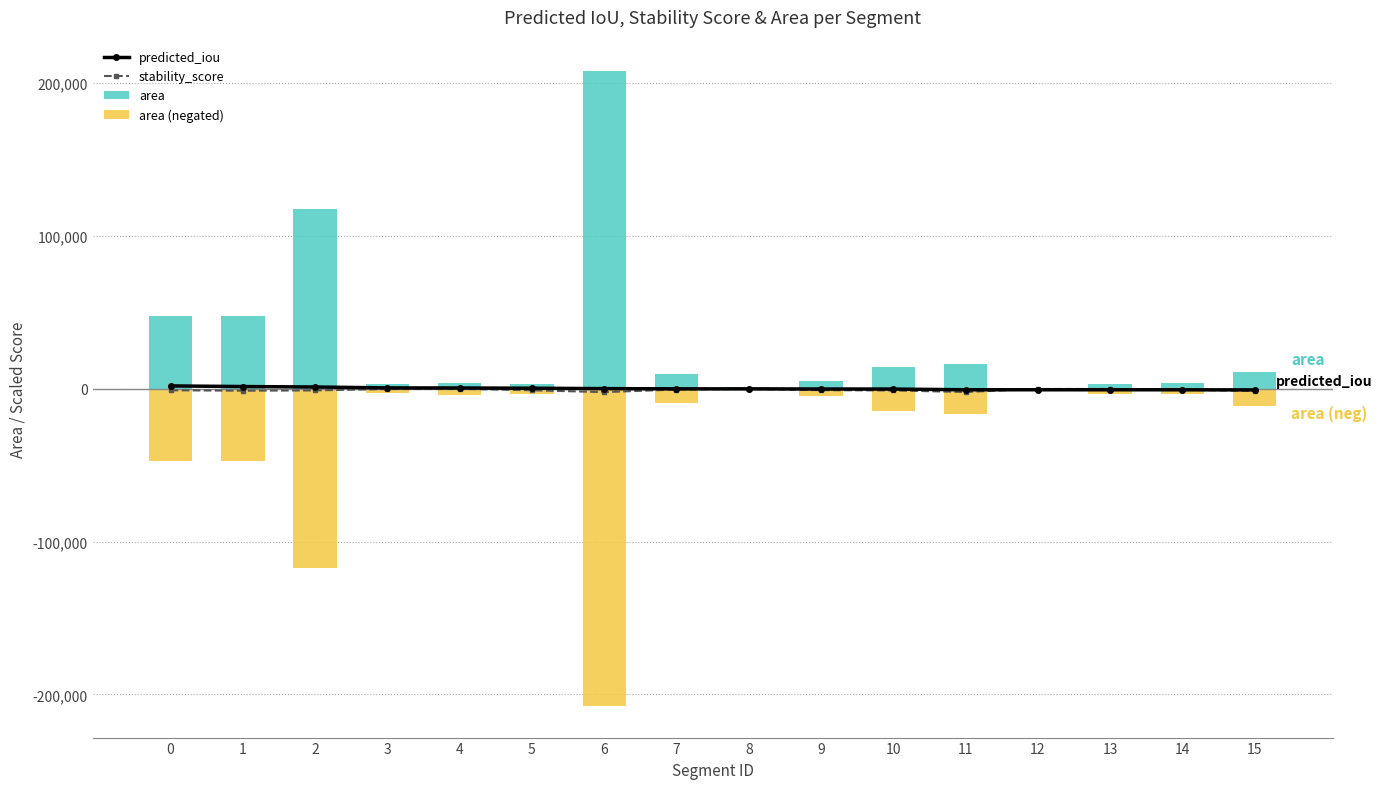

True or false: predicted_iou has a value of 1769.9 at 0.

True